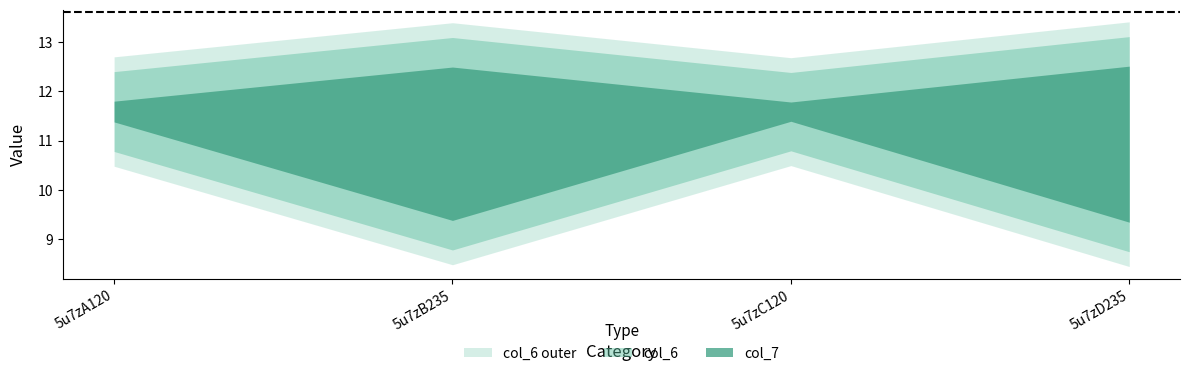

What is the average value of the col_7 series?

12.2